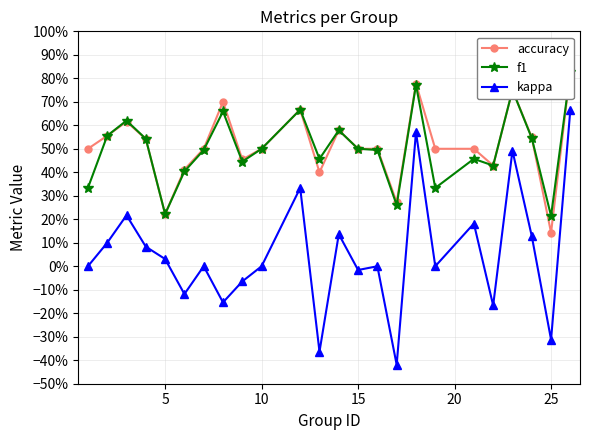

Reading left to right, extract all data points from this chart.

accuracy: 0.5	0.6	0.6	0.5	0.2	0.4	0.5	0.7	0.5	0.5	0.7	0.4	0.6	0.5	0.5	0.3	0.8	0.5	0.5	0.4	0.8	0.5	0.1	0.8
f1: 0.3	0.6	0.6	0.5	0.2	0.4	0.5	0.7	0.4	0.5	0.7	0.5	0.6	0.5	0.5	0.3	0.8	0.3	0.5	0.4	0.8	0.5	0.2	0.8
kappa: 0.0	0.1	0.2	0.1	0.0	-0.1	0.0	-0.2	-0.1	0.0	0.3	-0.4	0.1	-0.0	0.0	-0.4	0.6	0.0	0.2	-0.2	0.5	0.1	-0.3	0.7